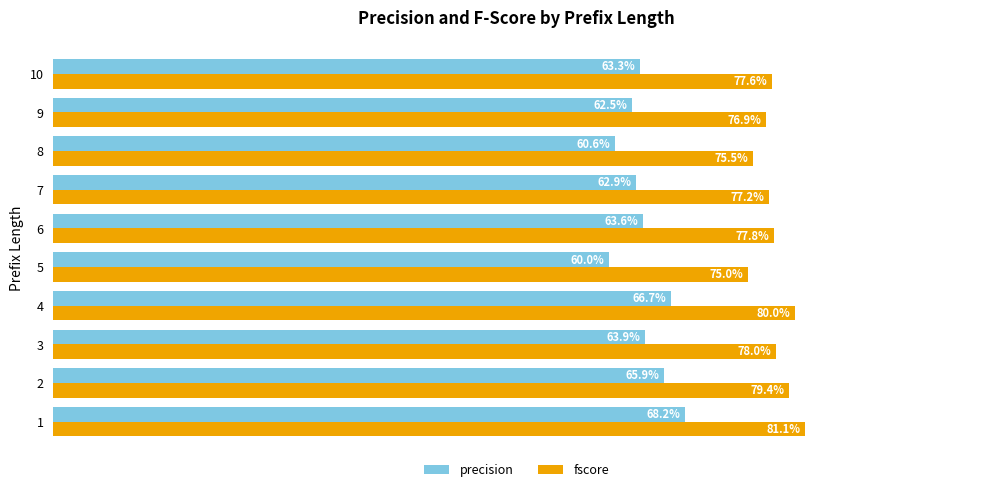

What are all the series names shown in the legend?

precision, fscore